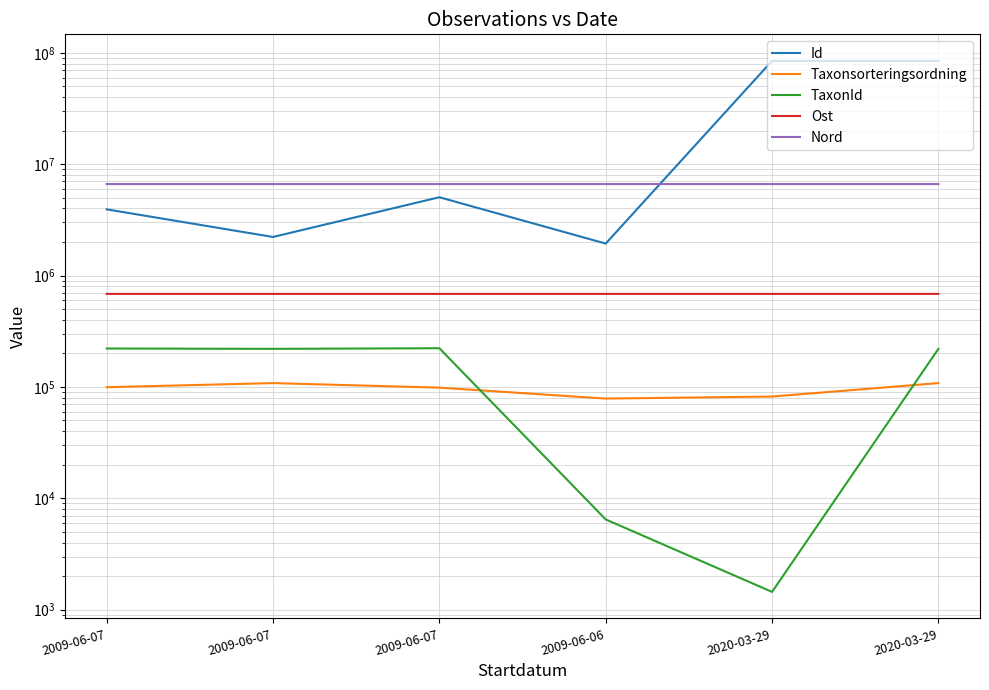

Between which two adjacent categories do Taxonsorteringsordning and TaxonId first intersect?

2009-06-07 and 2009-06-06